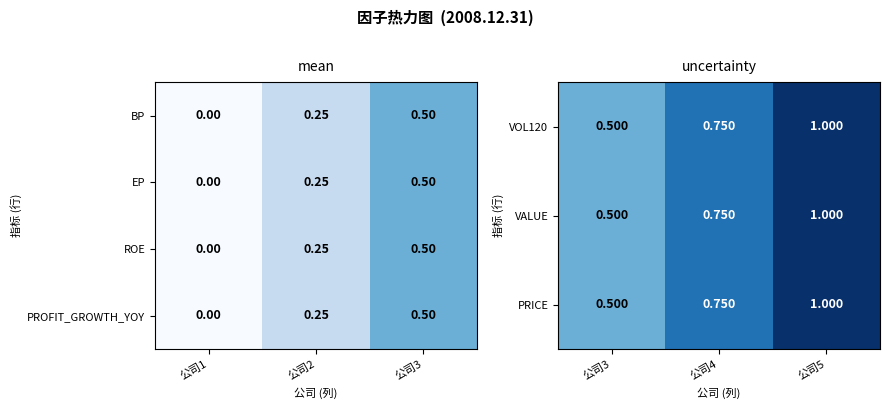

Is the value of EP at 公司3 greater than the value of ROE at 公司2?

Yes